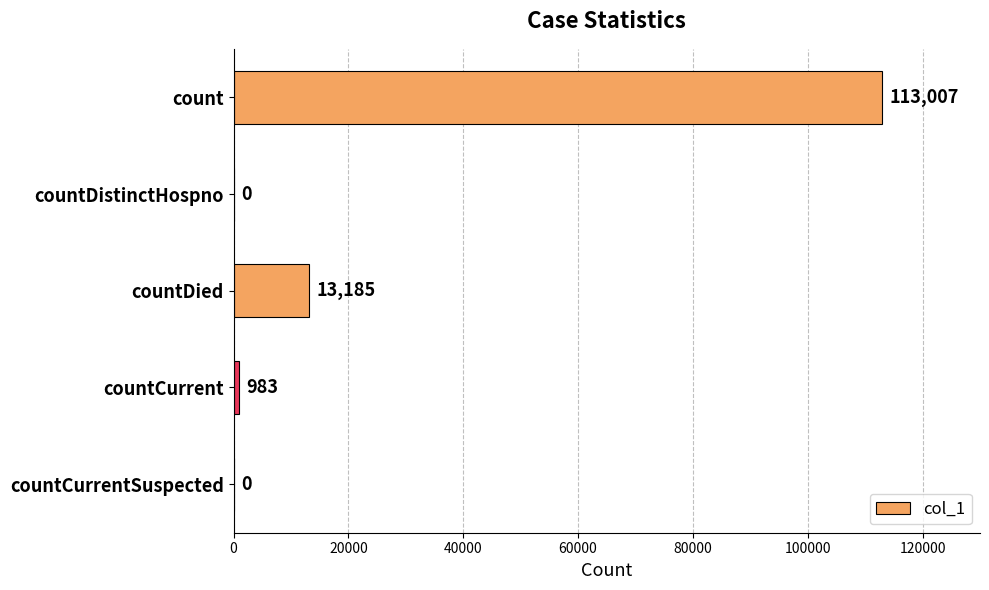

What is the maximum value shown in the chart?

113007